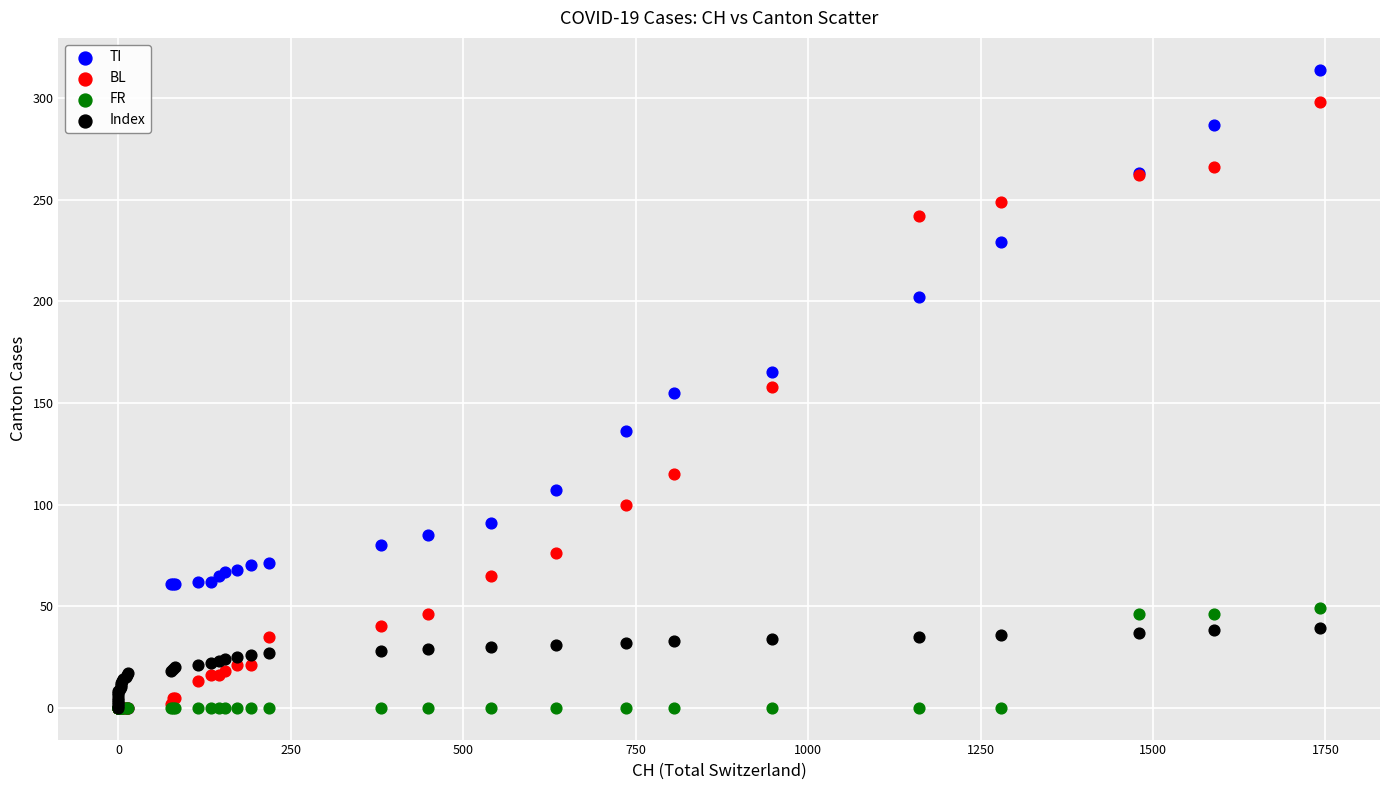

What are all the series names shown in the legend?

TI, BL, FR, Index